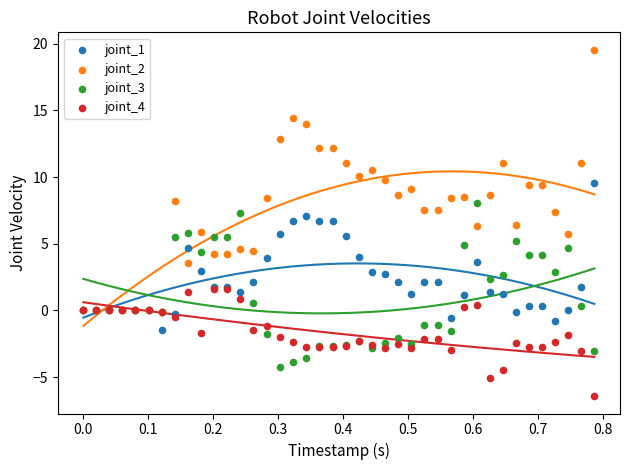

Which series contains the lowest Y value?

joint_4